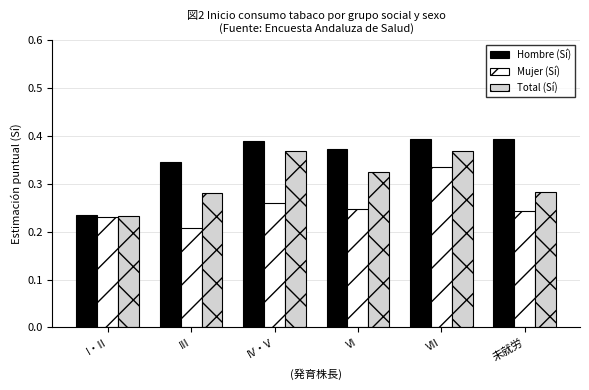

Between IV・V and VI, which series saw the biggest shift?

Total (Sí)